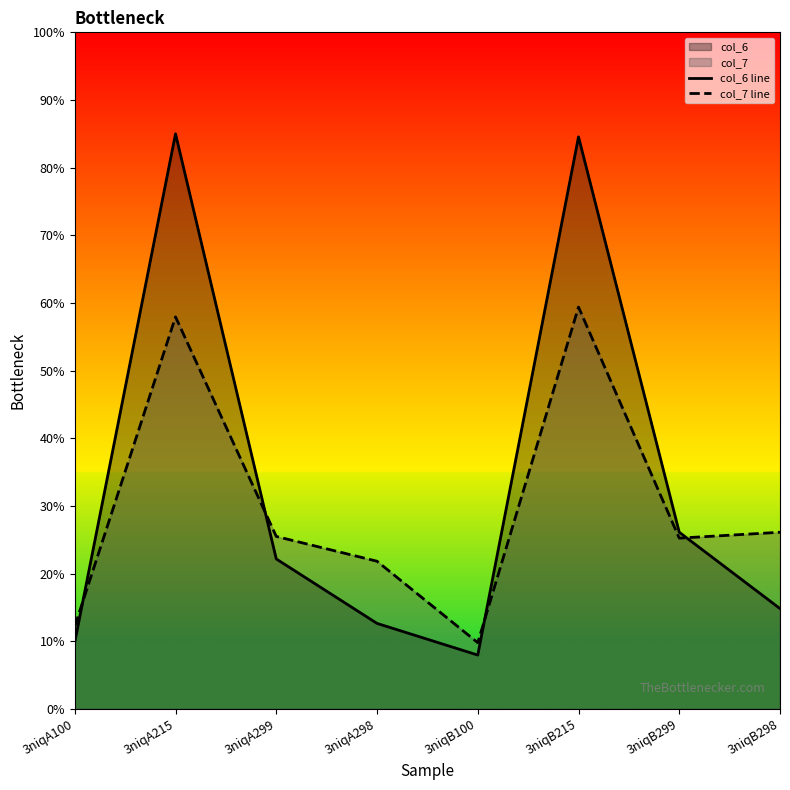

Reading left to right, list all the values displayed in this chart.

col_6 line: 3niqA100=9.9	3niqA215=85.0	3niqA299=22.2	3niqA298=12.6	3niqB100=8.0	3niqB215=84.5	3niqB299=26.1	3niqB298=14.8
col_7 line: 3niqA100=12.2	3niqA215=57.9	3niqA299=25.5	3niqA298=21.8	3niqB100=9.8	3niqB215=59.4	3niqB299=25.2	3niqB298=26.1